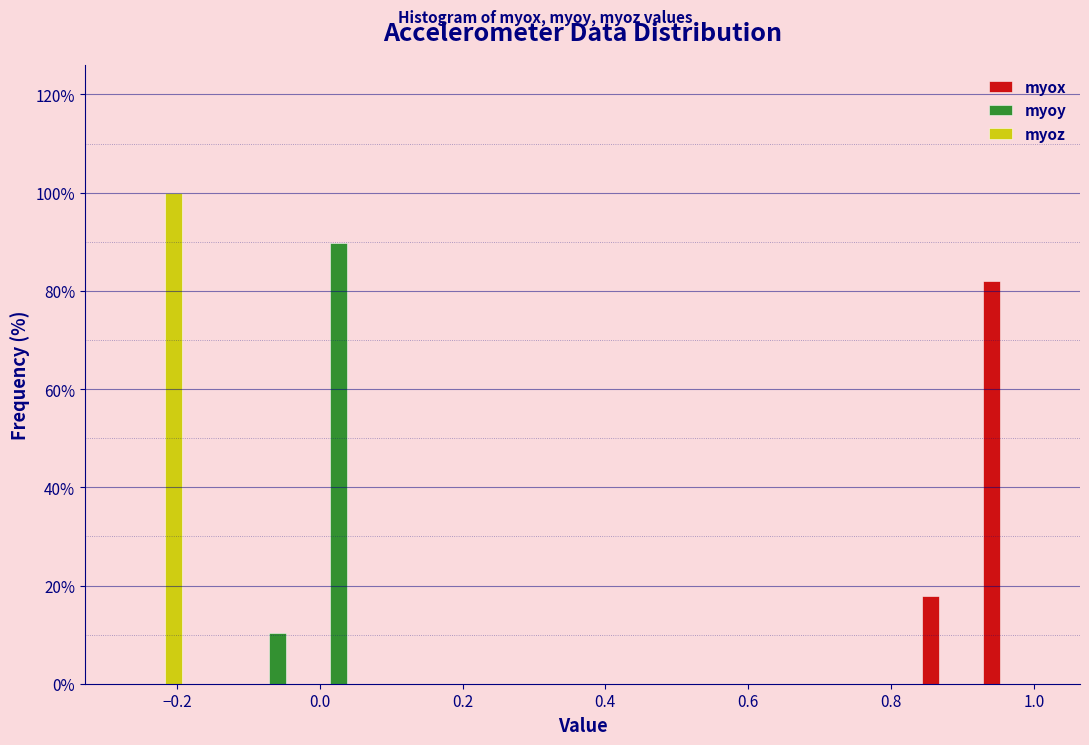

Reading left to right, list every range on the x-axis with the height of the bar of each series over it. Neither the bar edges nor the heights are printed on the chart, so give them approximately, as read against the axes.

-0.28 to -0.18: myox=0	myoy=0	myoz=100
-0.18 to -0.10: myox=0	myoy=0	myoz=0
-0.10 to -0.02: myox=0	myoy=10	myoz=0
-0.02 to 0.06: myox=0	myoy=90	myoz=0
0.06 to 0.16: myox=0	myoy=0	myoz=0
0.16 to 0.24: myox=0	myoy=0	myoz=0
0.24 to 0.32: myox=0	myoy=0	myoz=0
0.32 to 0.42: myox=0	myoy=0	myoz=0
0.42 to 0.50: myox=0	myoy=0	myoz=0
0.50 to 0.58: myox=0	myoy=0	myoz=0
0.58 to 0.66: myox=0	myoy=0	myoz=0
0.66 to 0.76: myox=0	myoy=0	myoz=0
0.76 to 0.84: myox=0	myoy=0	myoz=0
0.84 to 0.92: myox=18	myoy=0	myoz=0
0.92 to 1.00: myox=82	myoy=0	myoz=0